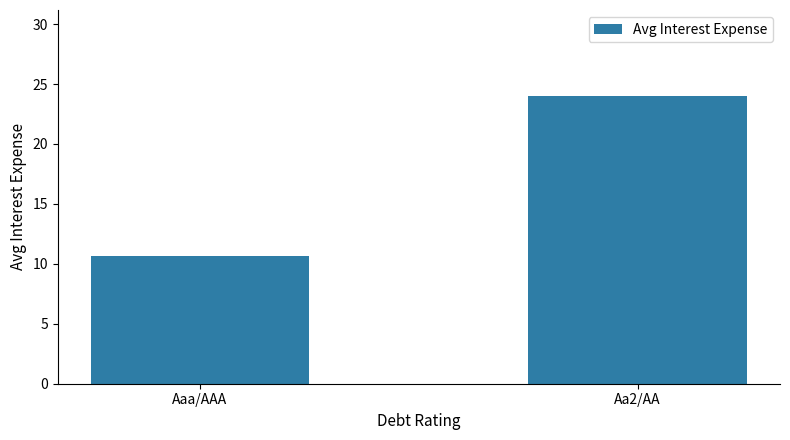

What is the difference between the values at Aaa/AAA and Aa2/AA?

13.4